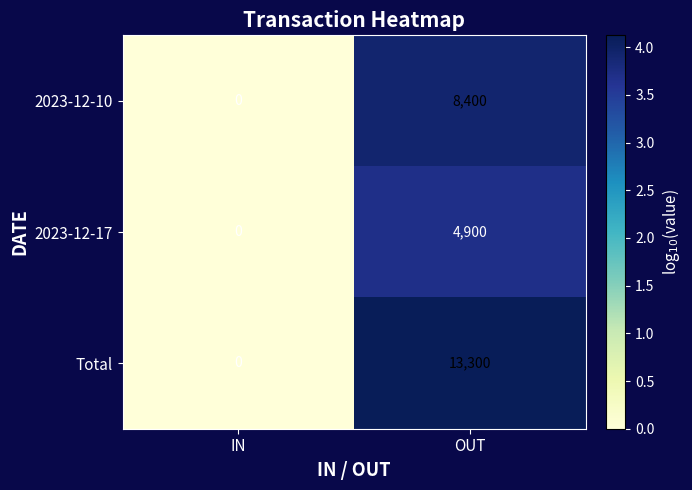

What is the sum of all Total values?

13300